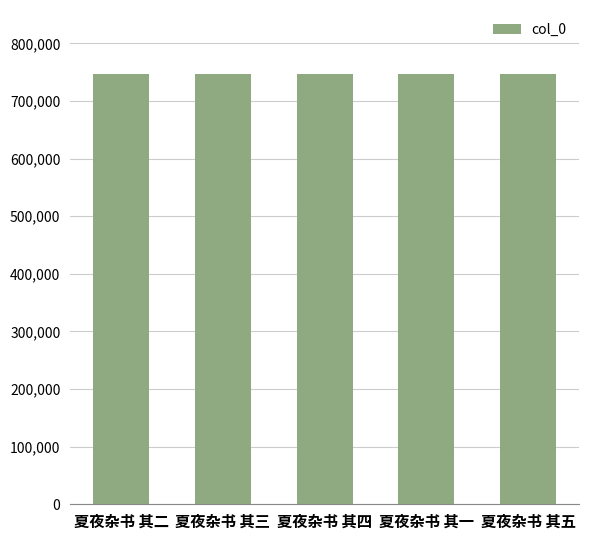

What is the ratio of the value at 夏夜杂书 其二 to the value at 夏夜杂书 其五?

1.0